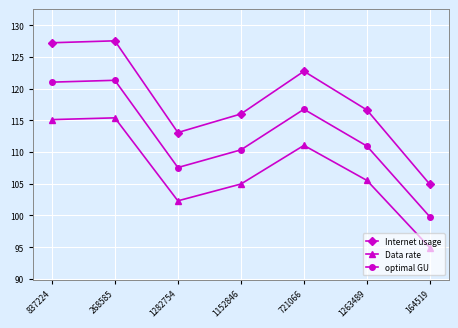

What is the difference between the maximum and minimum values in the Internet usage series?

22.7